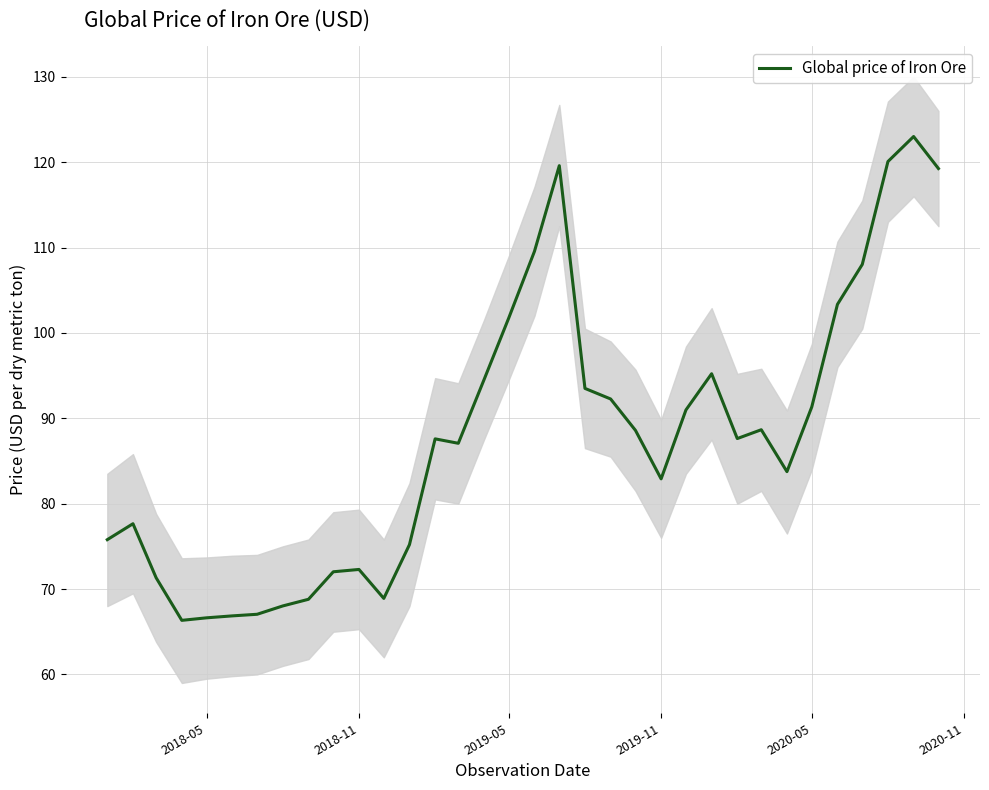

What is the sum of all values?

2985.4